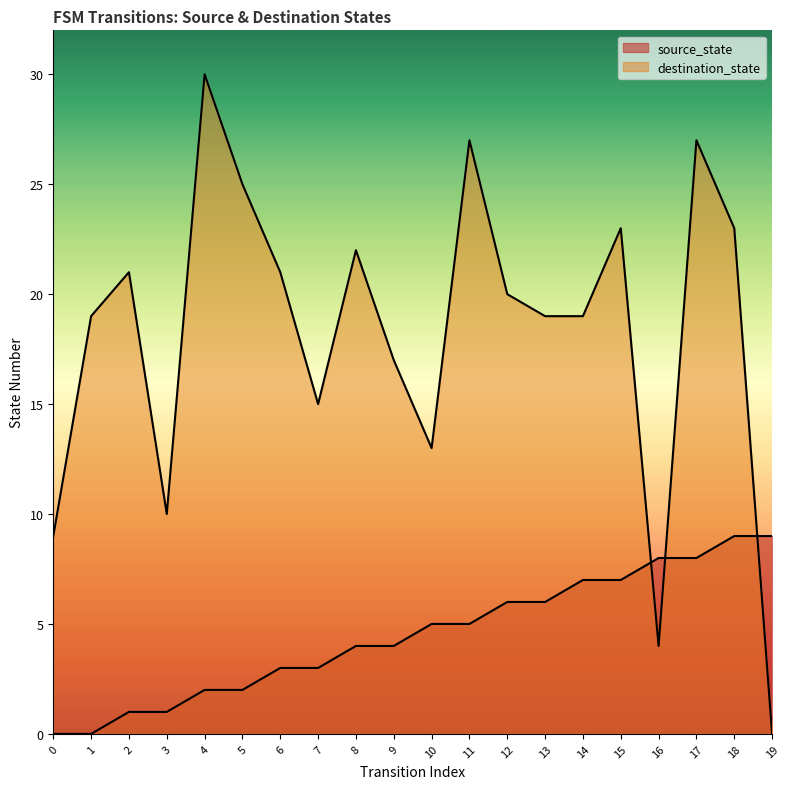

List the labels in order of source_state value, smallest first.

0, 1, 2, 3, 4, 5, 6, 7, 8, 9, 10, 11, 12, 13, 14, 15, 16, 17, 18, 19